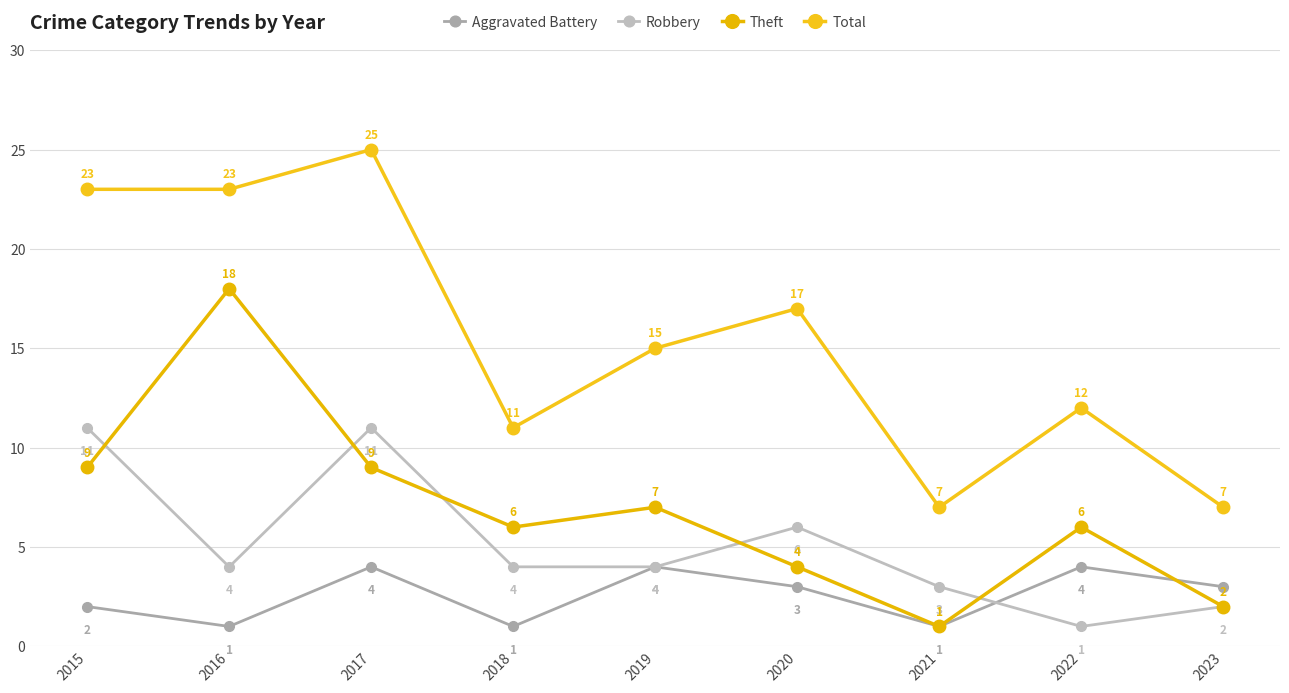

What is the value of the Aggravated Battery point at the 8th from the left?

4